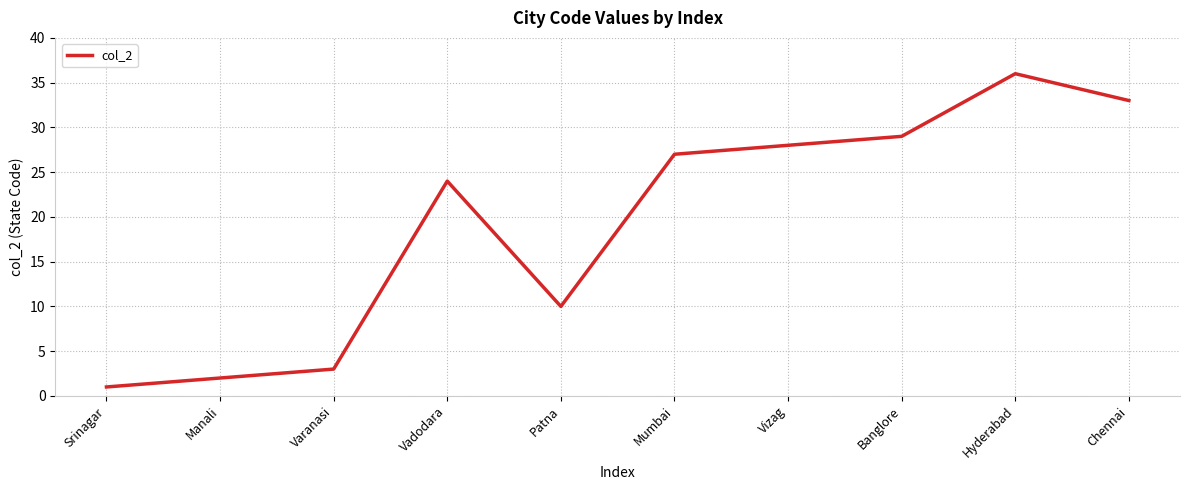

What value does the data have at Hyderabad?

36